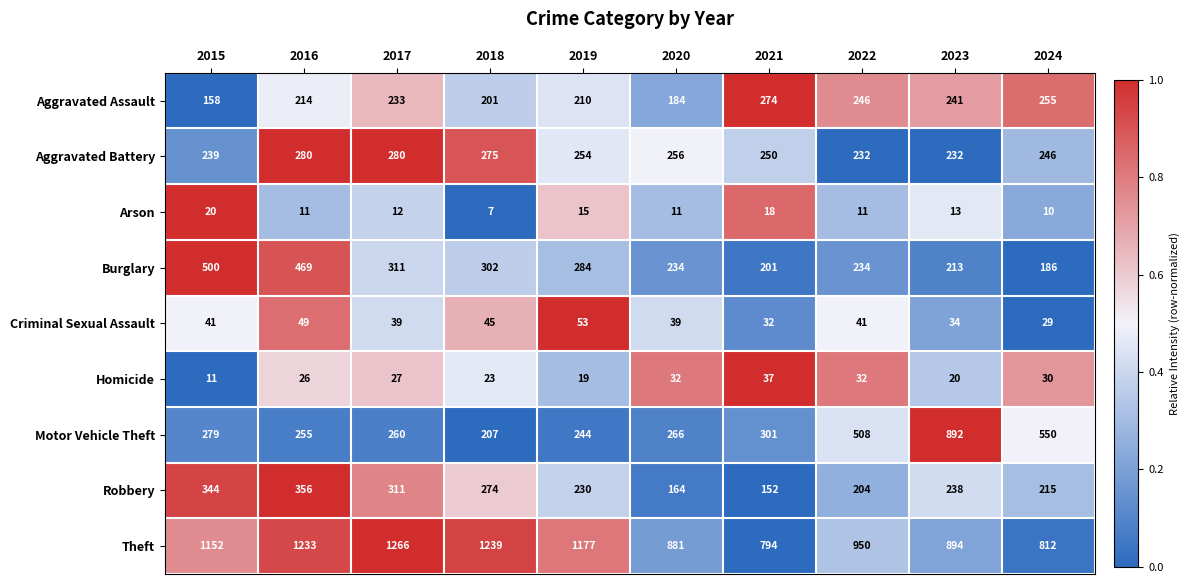

At which label is Robbery closest to 254?

2023